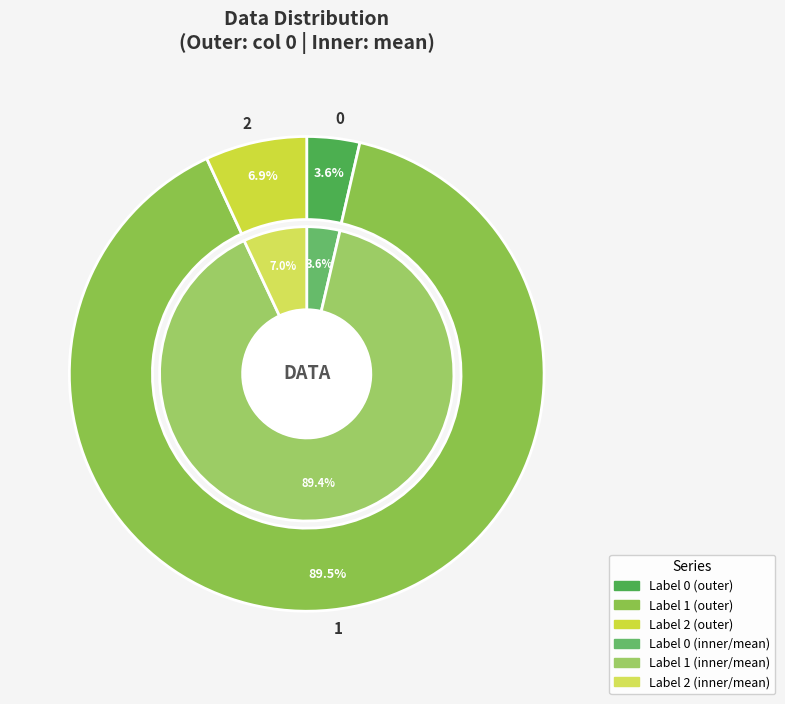

To the nearest percent, what is the combined percentage of 2 and 0?

11%